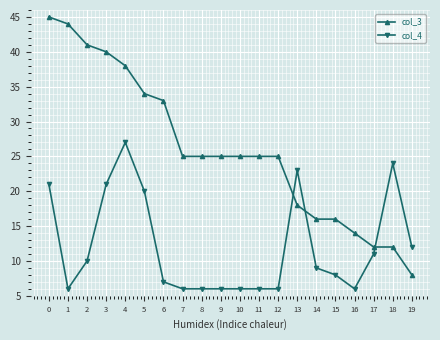

What is the maximum value shown in the chart?

45